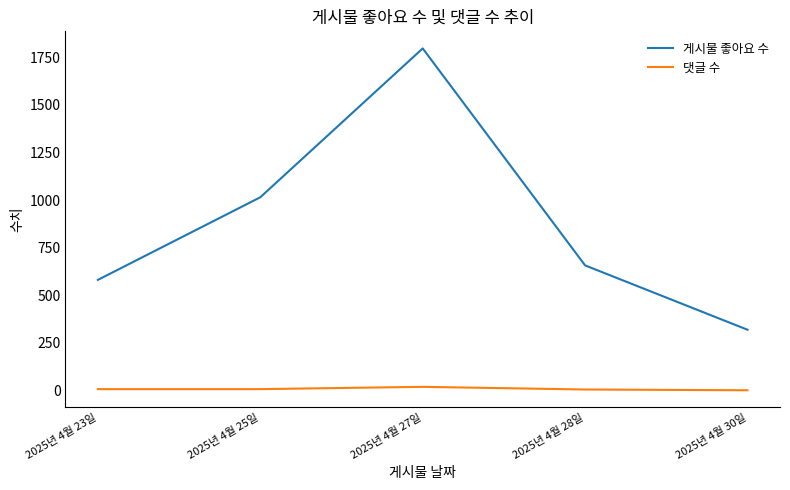

What are all the series names shown in the legend?

게시물 좋아요 수, 댓글 수